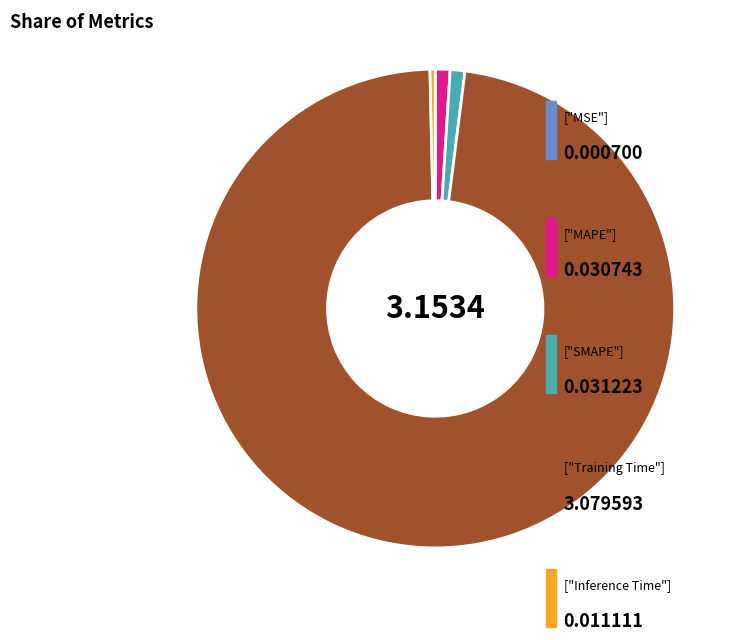

Is there any slice that represents more than half of the pie?

Yes